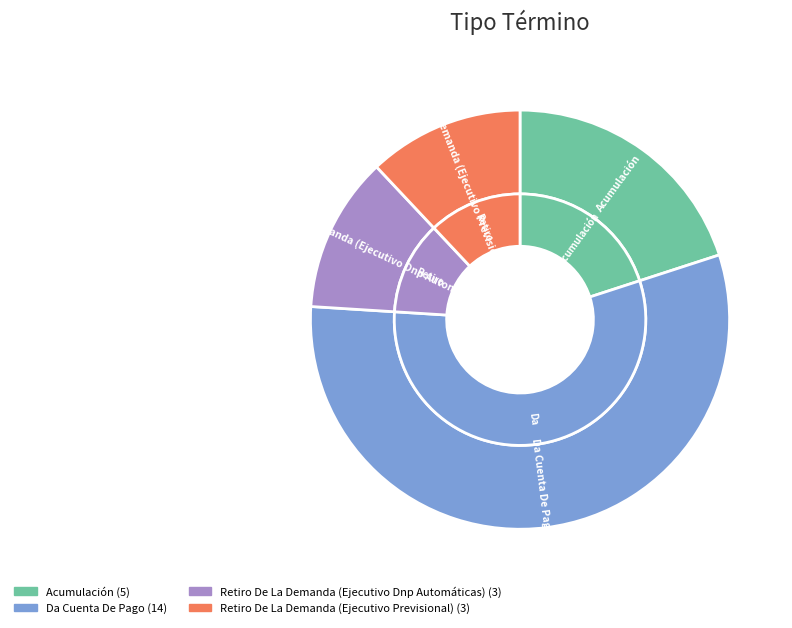

Is the sum of Acumulación and Da Cuenta De Pago greater than half?

Yes